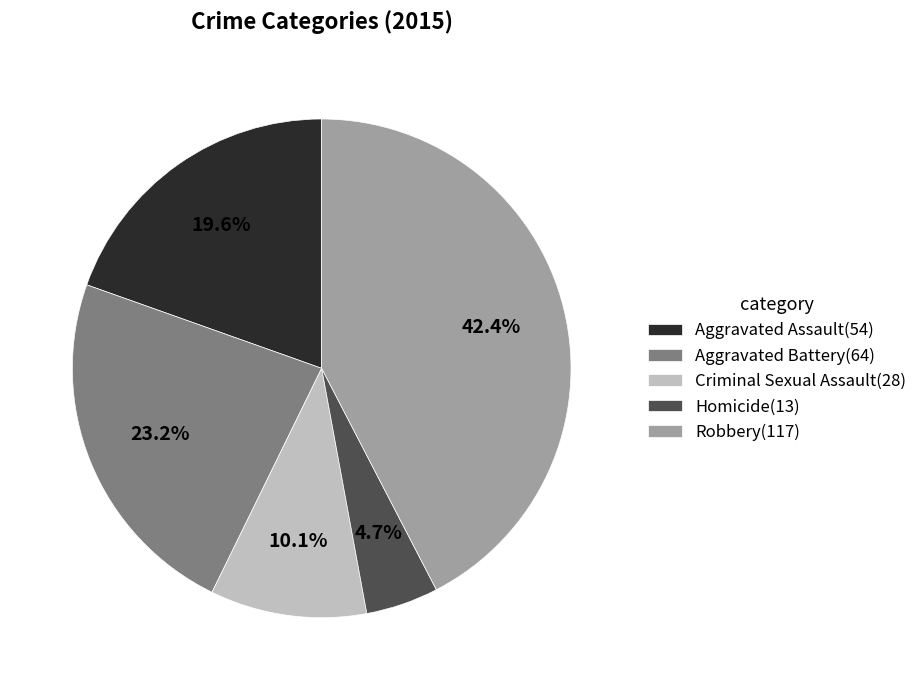

Is it true that Criminal Sexual Assault is 10% of the pie?

True